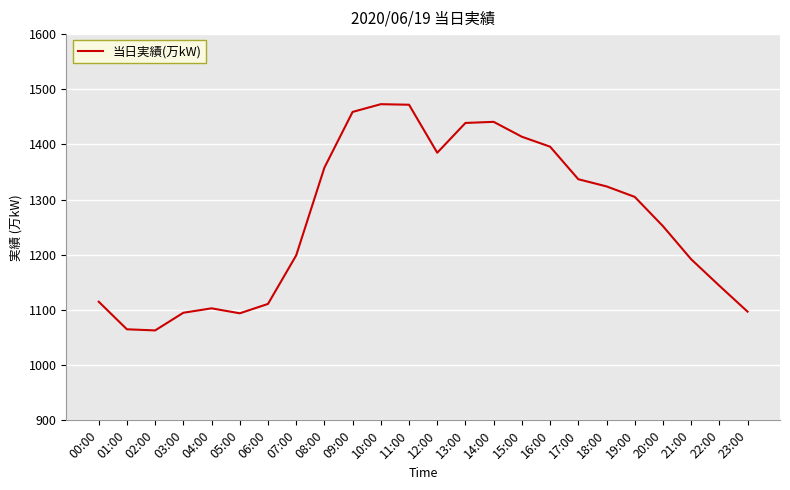

What position from the left is 11:00?

12